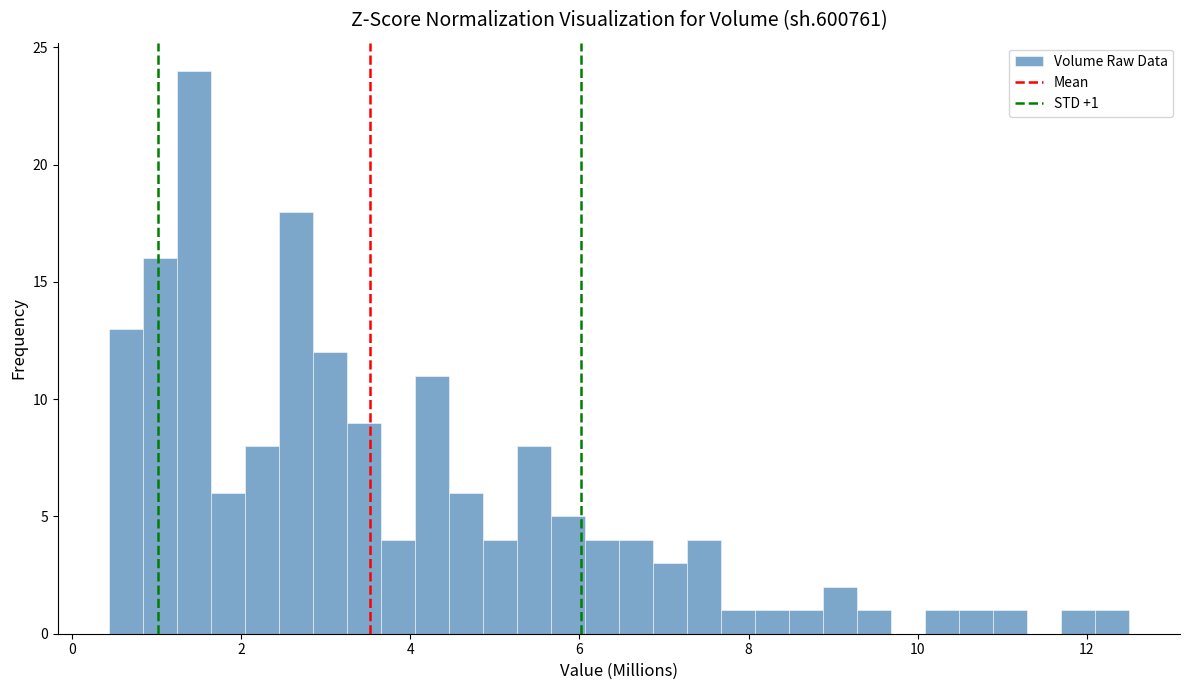

Read against the x-axis, roughly where is the centre of the tallest bar?

1.4